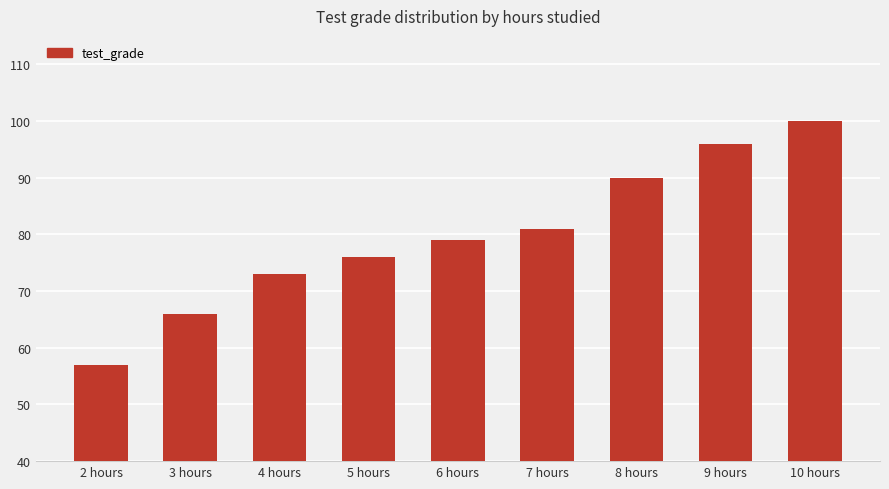

What value does the data have at 3 hours?

66